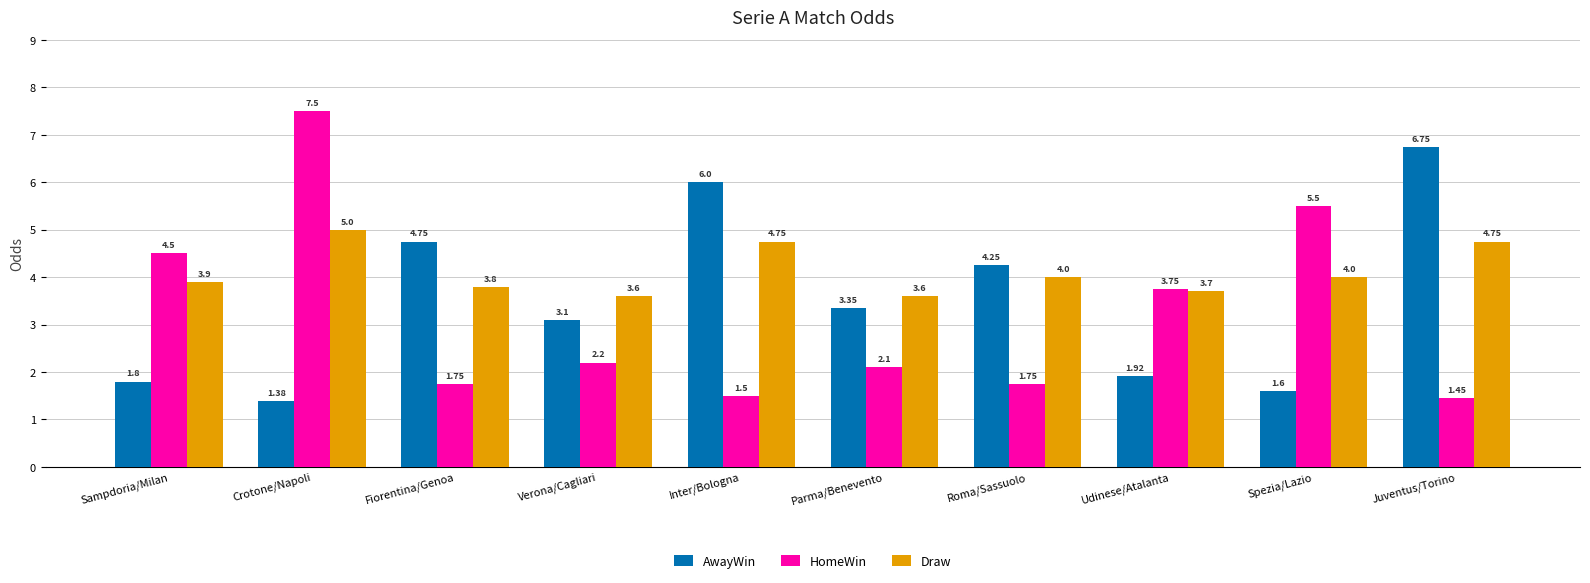

What is the average value of the HomeWin series?

3.2